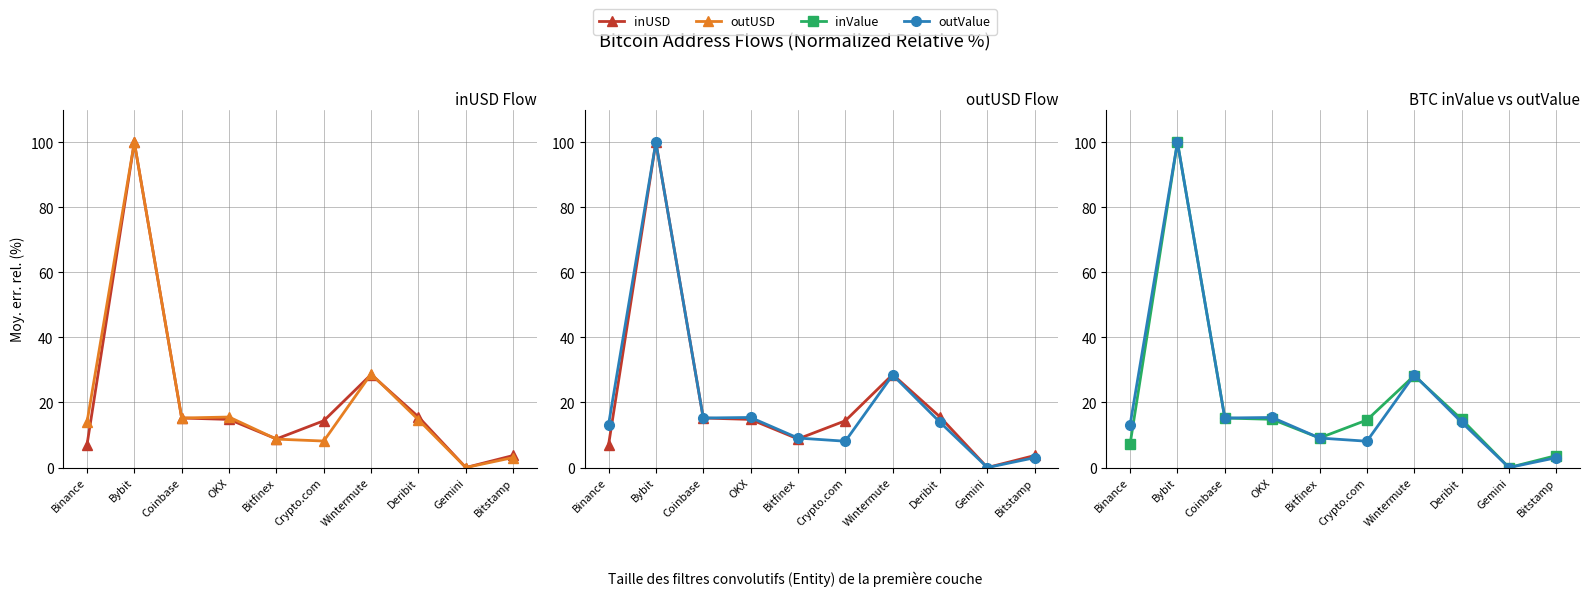

Where do outValue and outUSD first cross each other?

Coinbase and OKX